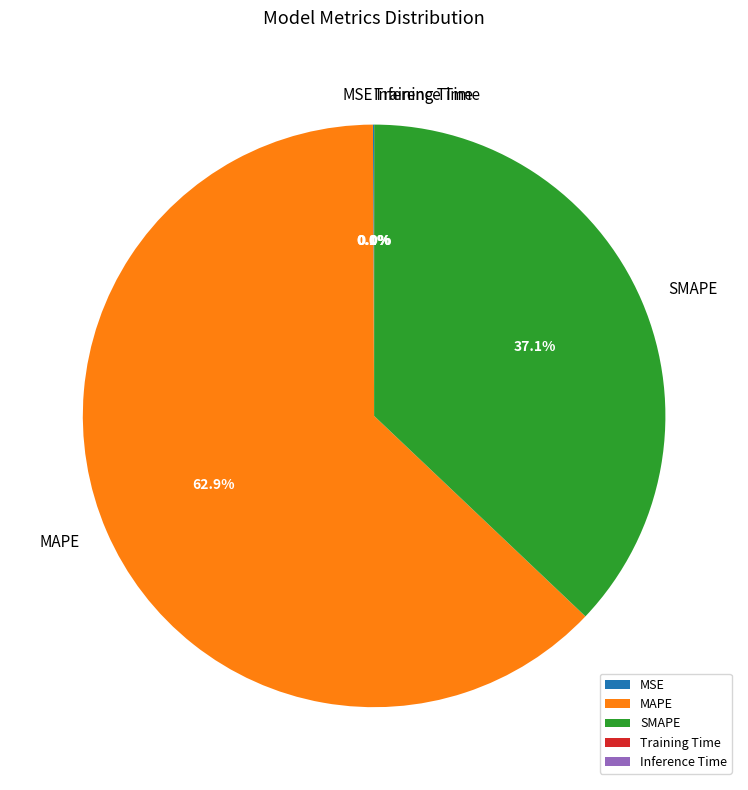

To the nearest percent, what is the difference between the largest and smallest slice percentages?

63%